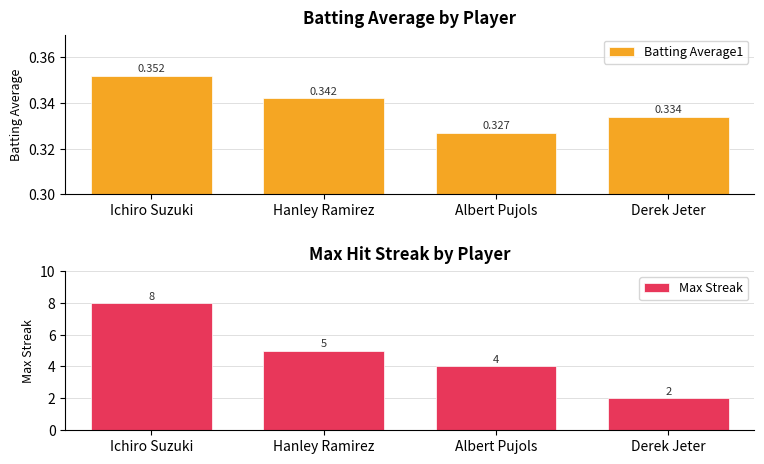

Reading left to right, extract all data points from this chart.

Batting Average1: Ichiro Suzuki=0.4	Hanley Ramirez=0.3	Albert Pujols=0.3	Derek Jeter=0.3
Max Streak: Ichiro Suzuki=8.0	Hanley Ramirez=5.0	Albert Pujols=4.0	Derek Jeter=2.0